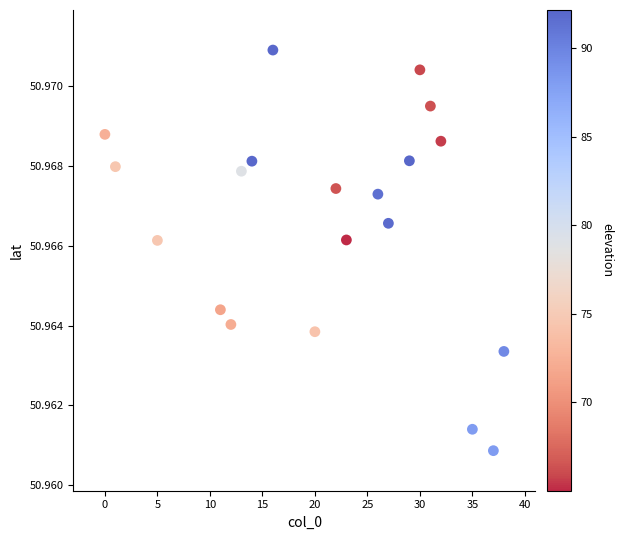

What is the range of X values (max minus min)?

38.0